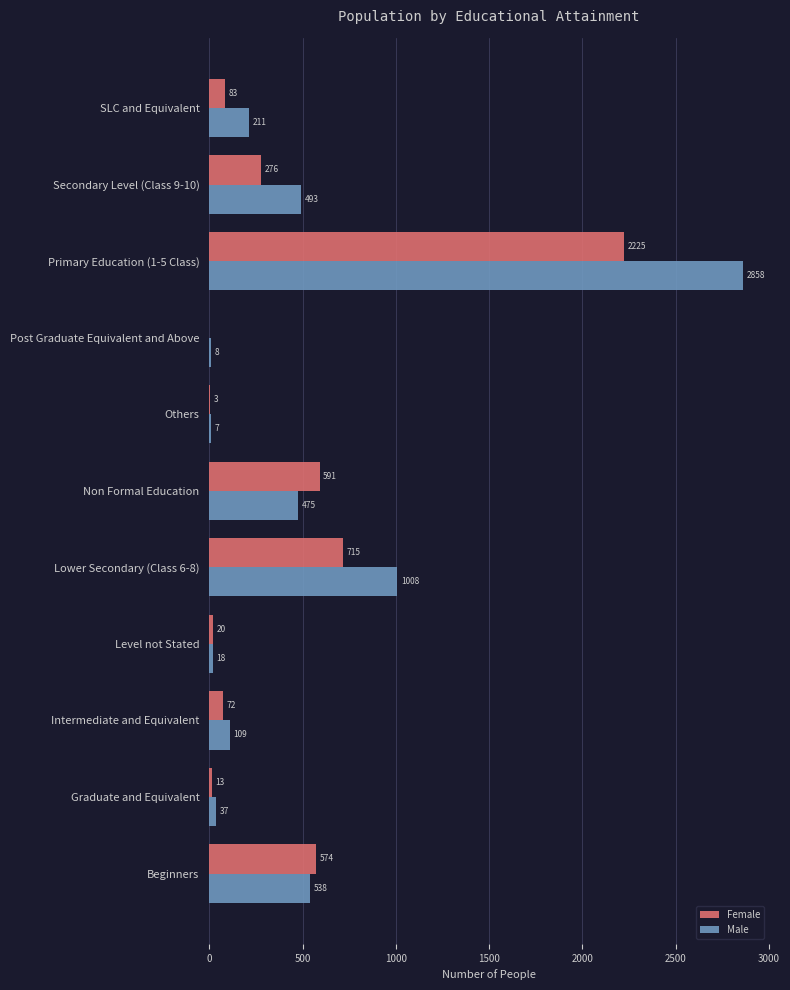

At which category is the sum across all series the highest?

Primary Education (1-5 Class)